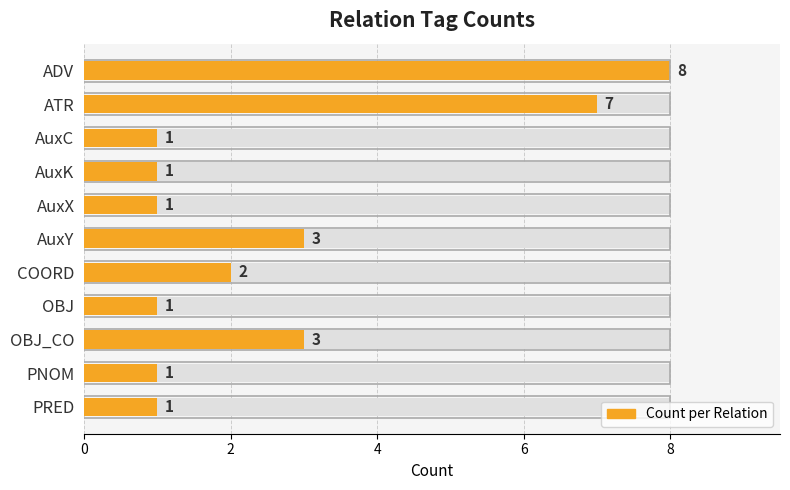

True or false: the data shows 1 at AuxK.

True